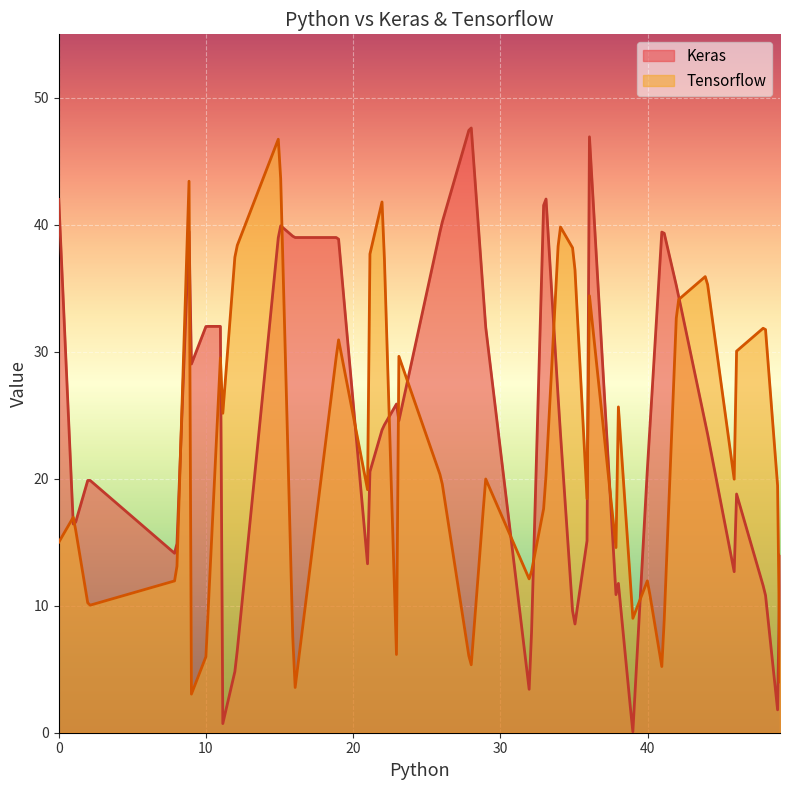

At 0, list the series in order from smallest to largest.

Tensorflow, Keras